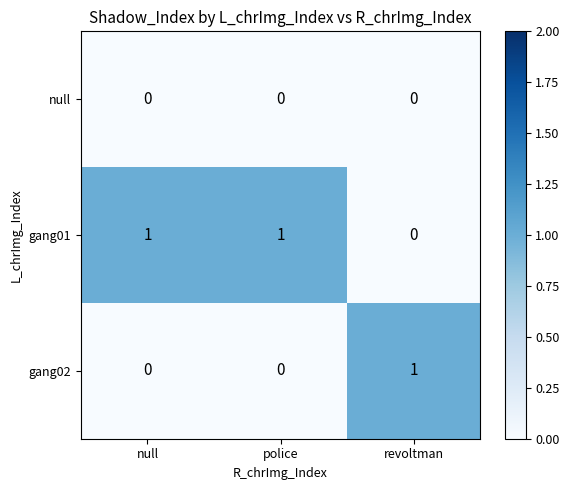

Which series has the largest total across all categories?

gang01